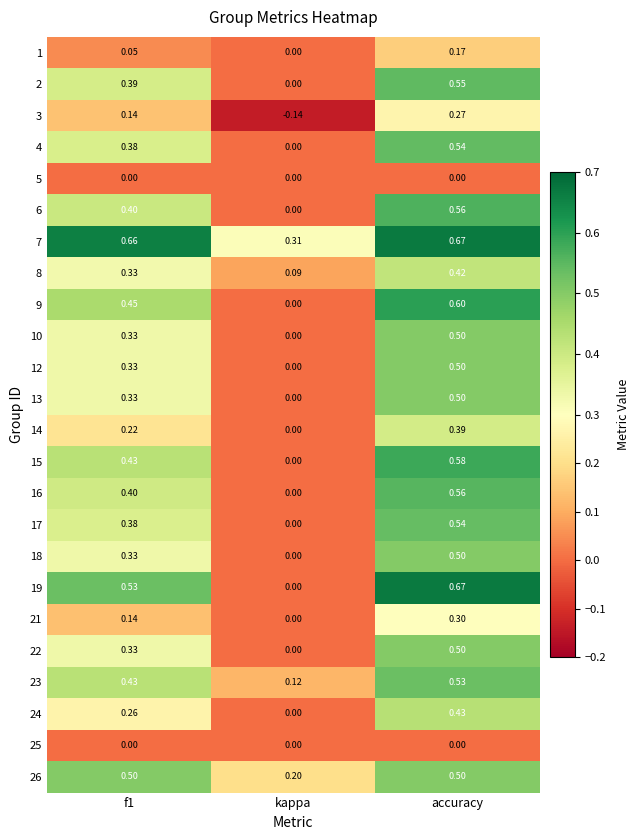

Which category has the highest value across all series?

accuracy